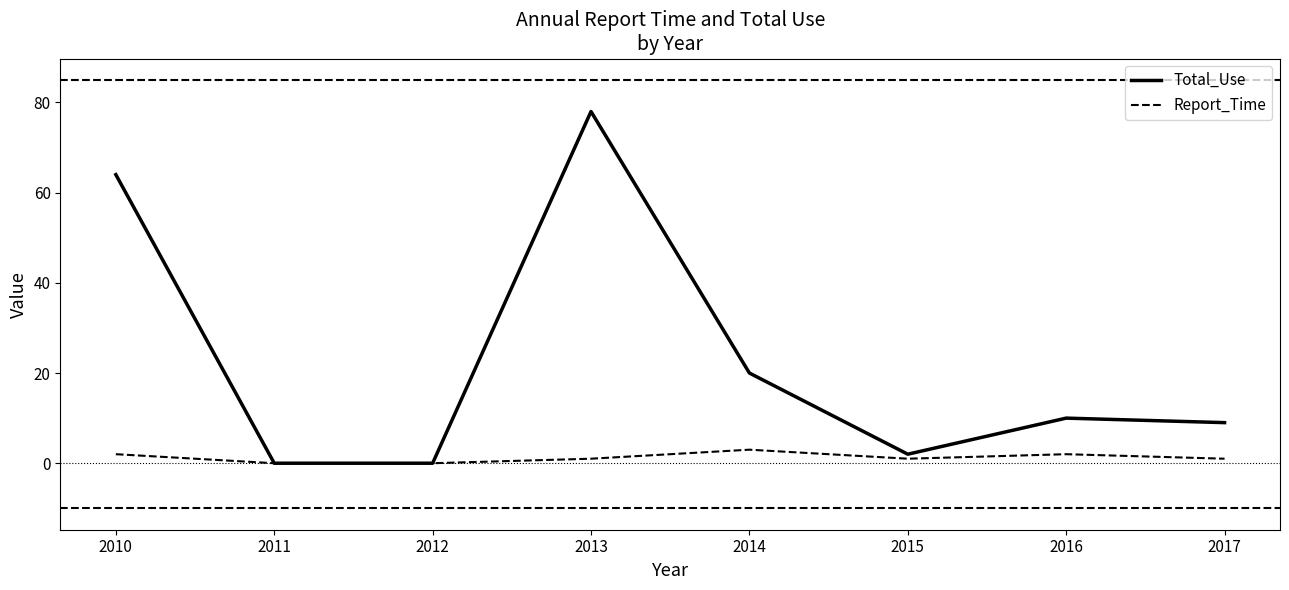

Where is Total_Use nearest to the value 39?

2014